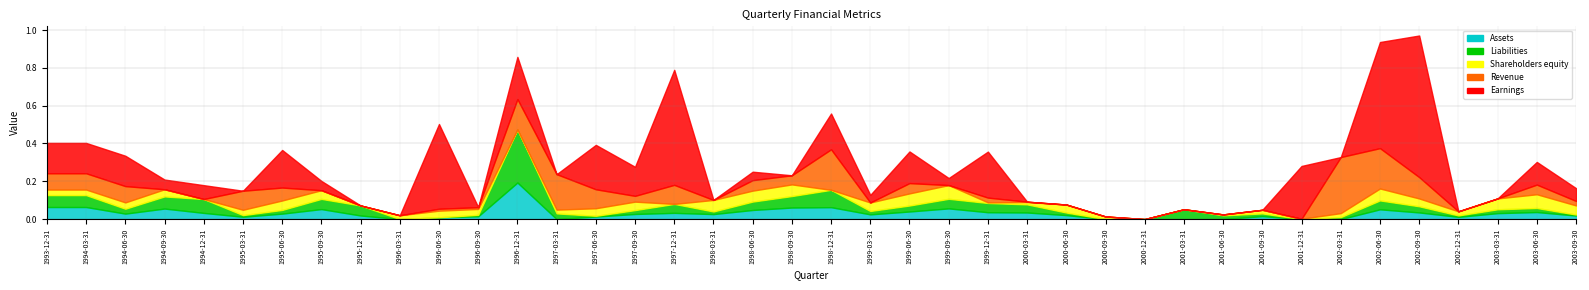

What is the difference between the maximum and minimum values in the Liabilities series?

0.3